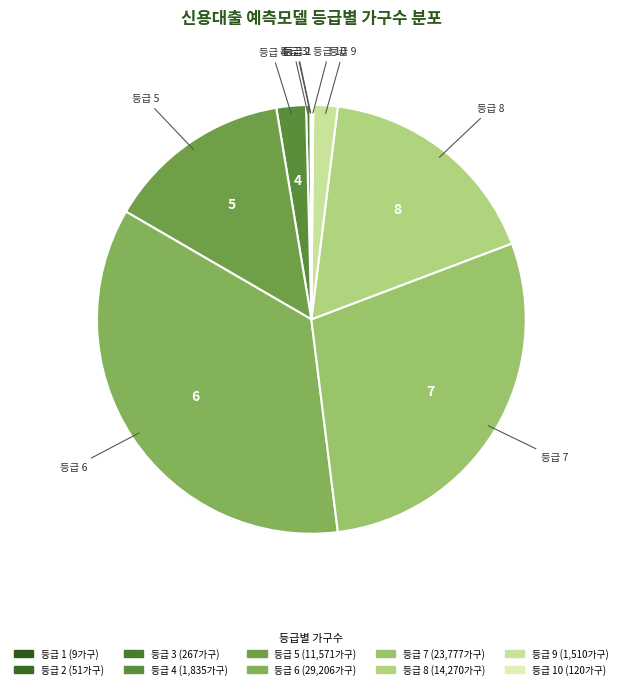

Between 등급 5 and 등급 8, which is larger?

등급 8